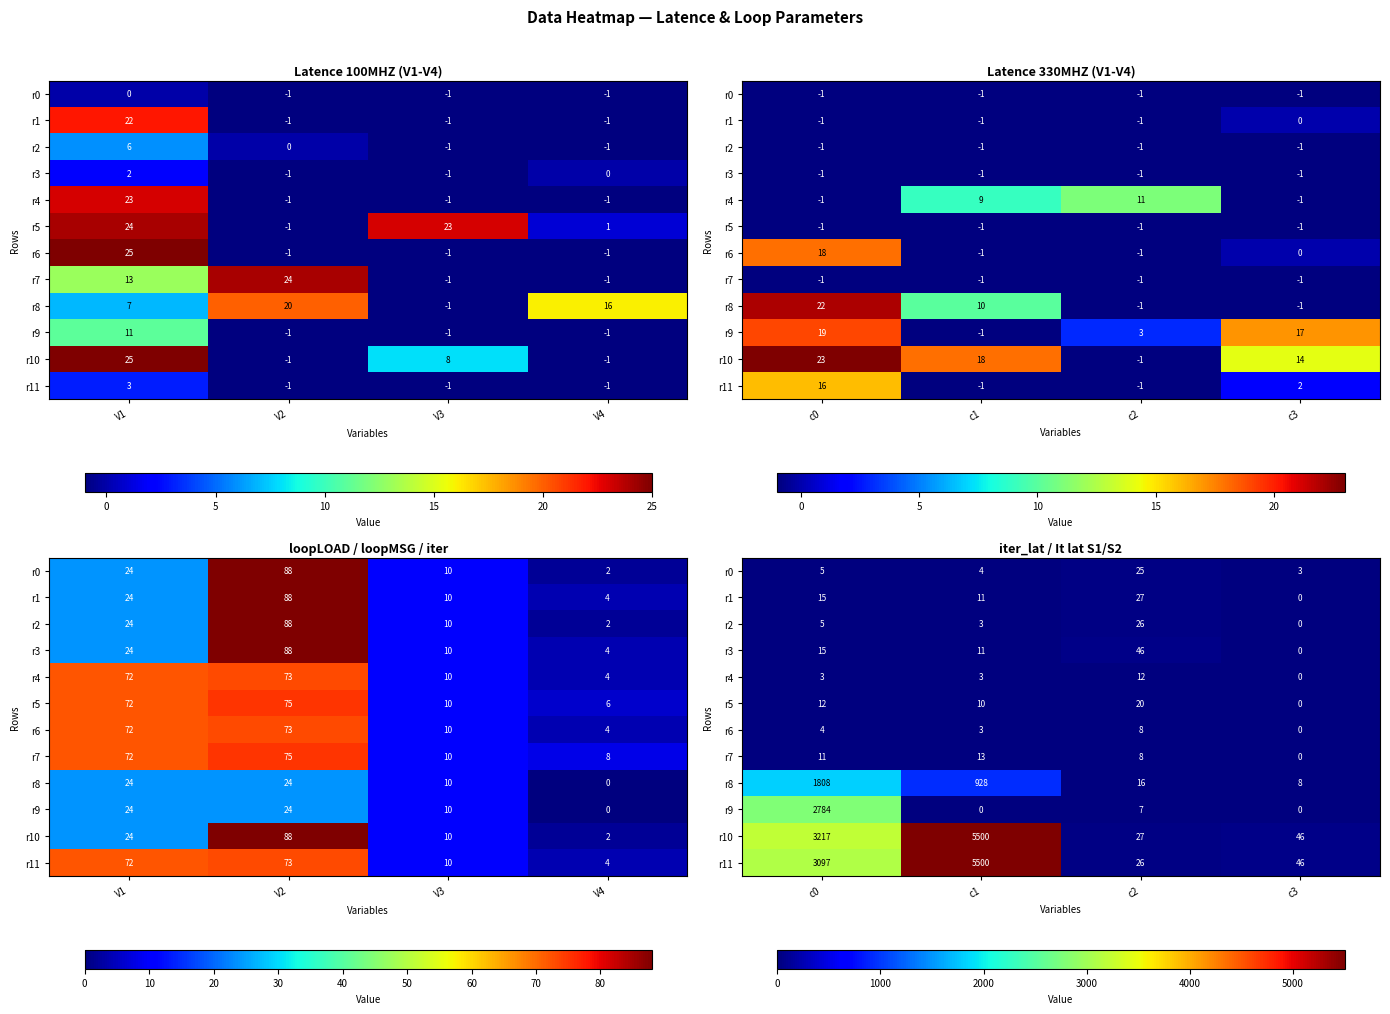

Is it true that r3 equals 0 at c3?

True